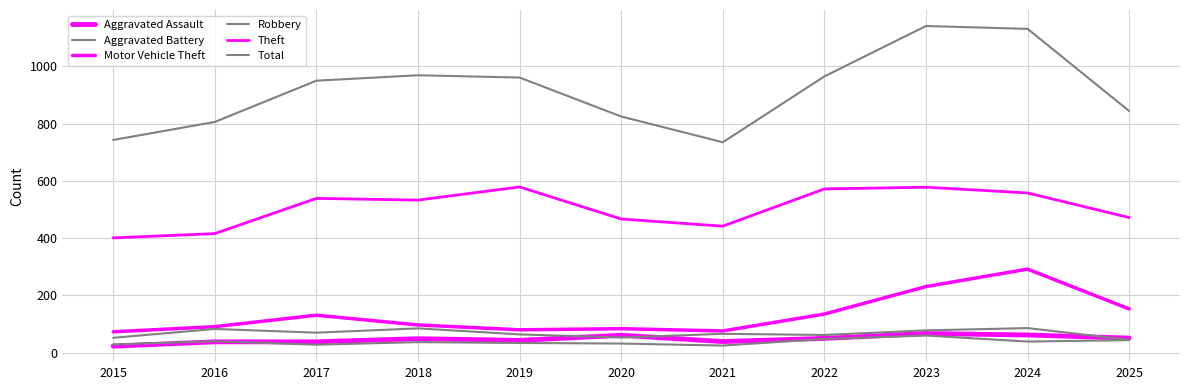

How many lines are shown in the chart?

6